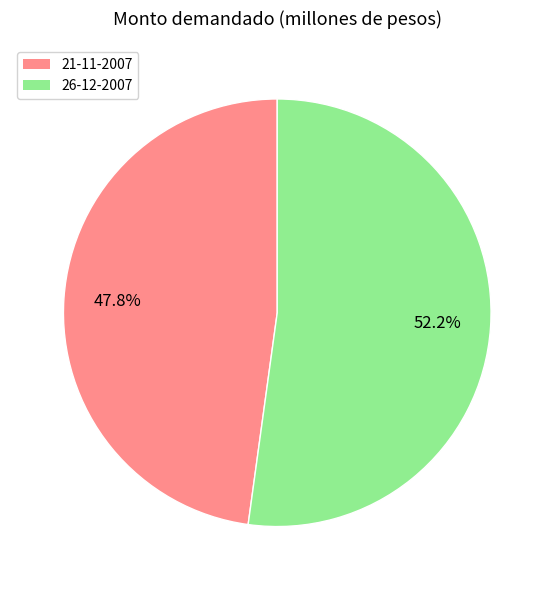

Do 26-12-2007 and 21-11-2007 together represent more than half of the pie?

Yes